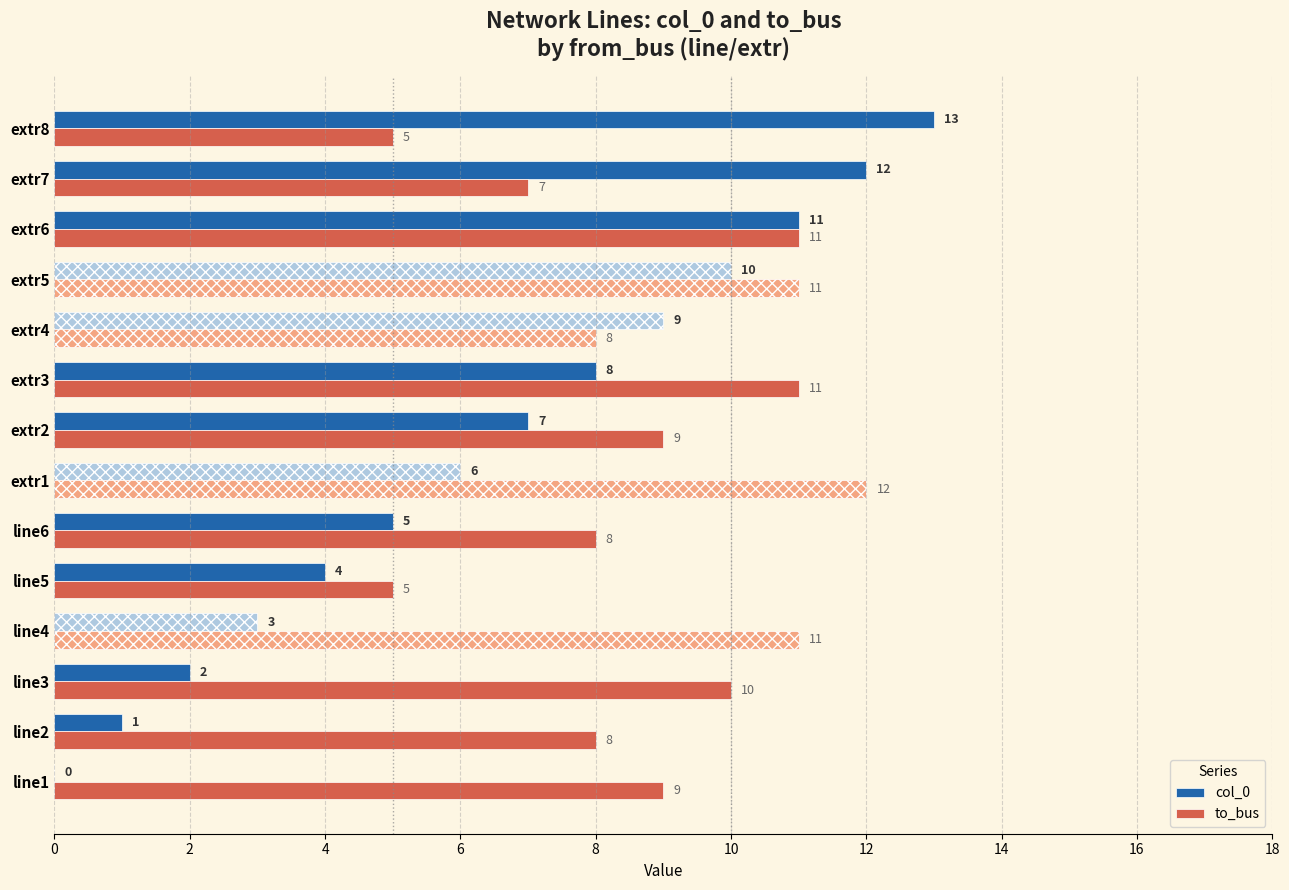

What is the sum of all col_0 values?

91